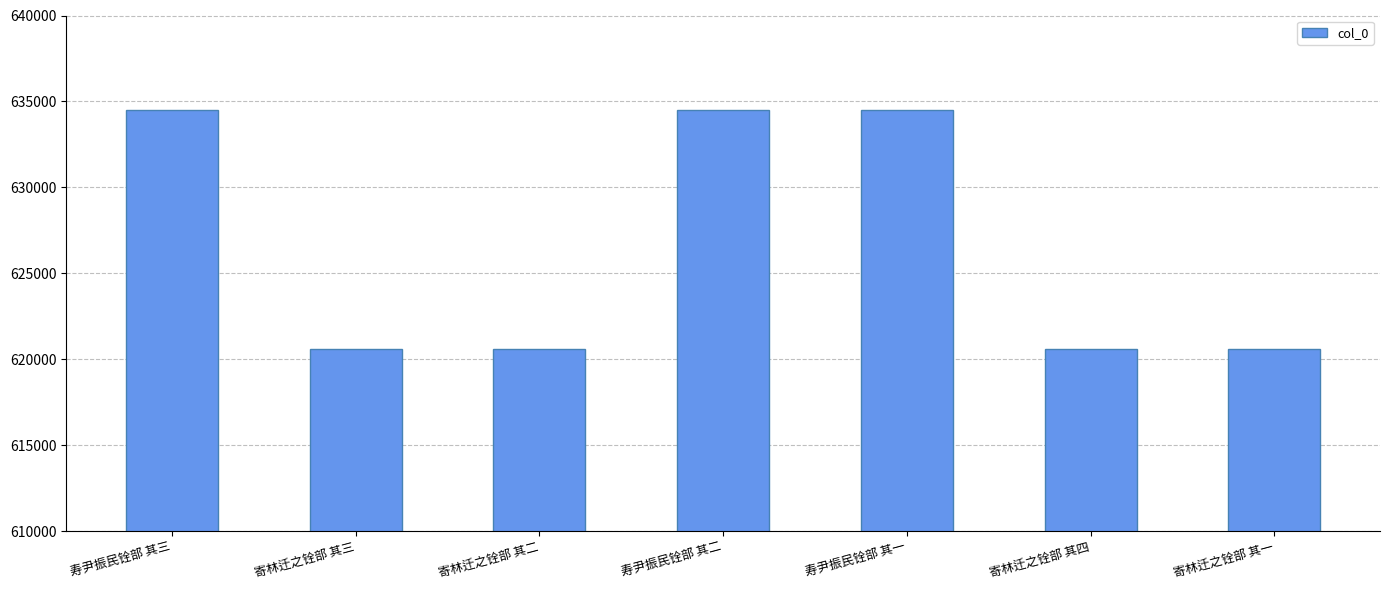

The chart shows a value of 634518 at 寿尹振民铨部 其一. True or false?

True